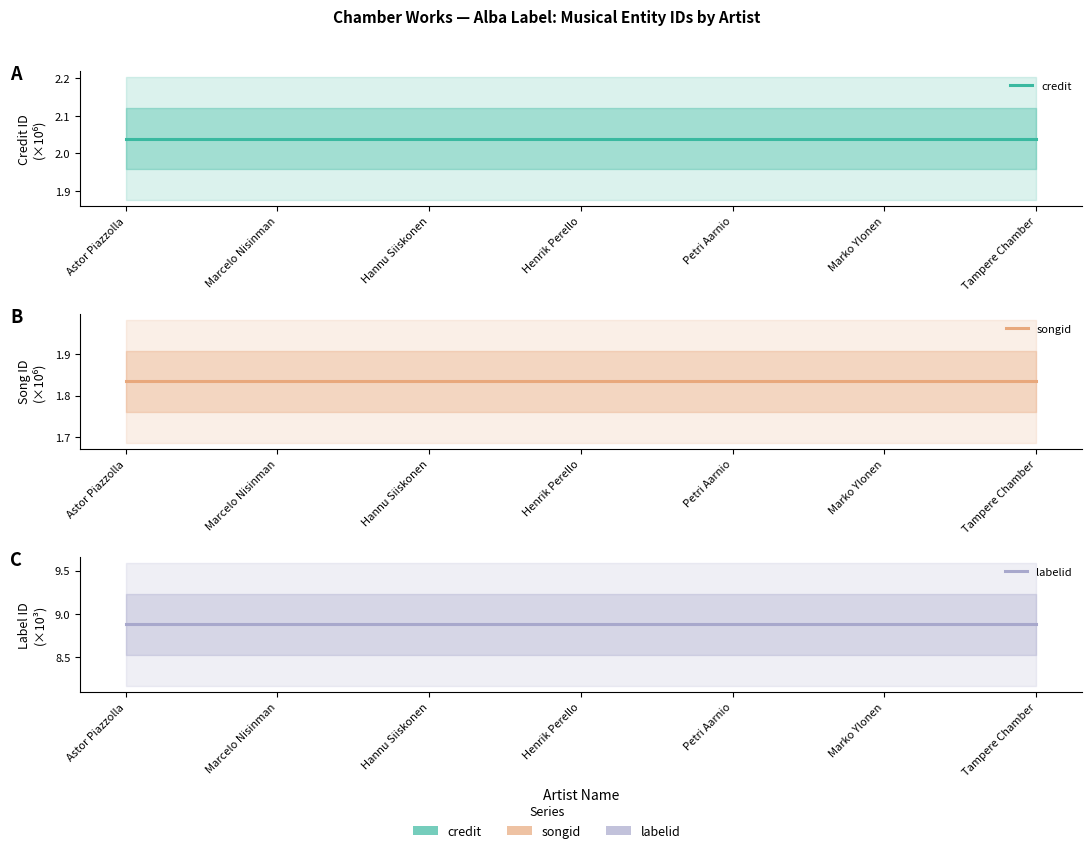

Is it true that credit equals 2.0 at Henrik Perello?

True